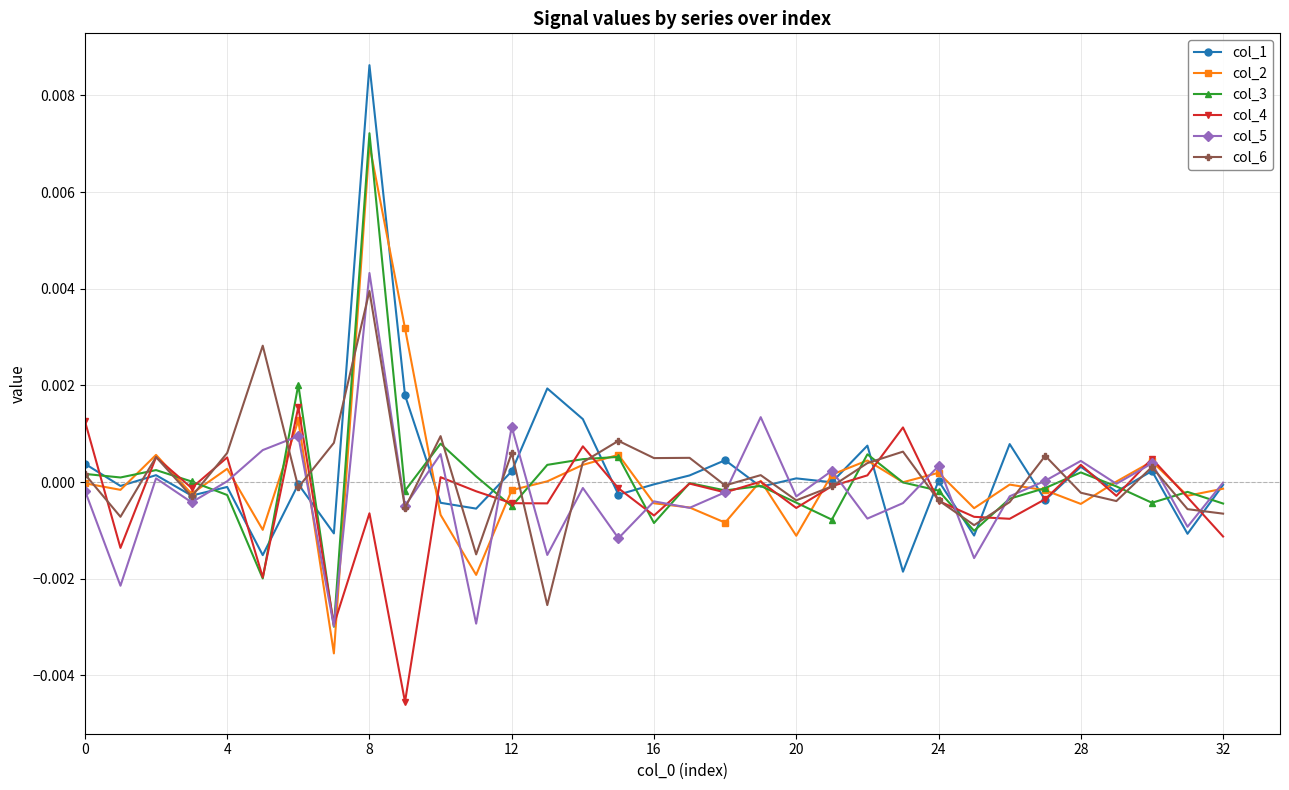

How many data points does each series have?

33